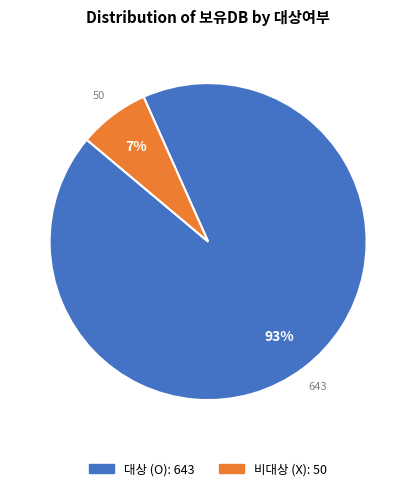

Is there any slice that represents more than half of the pie?

Yes